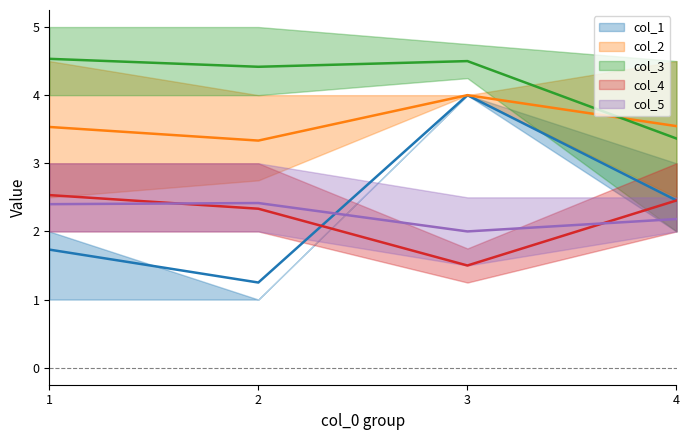

Which series has the largest range (max minus min)?

col_1